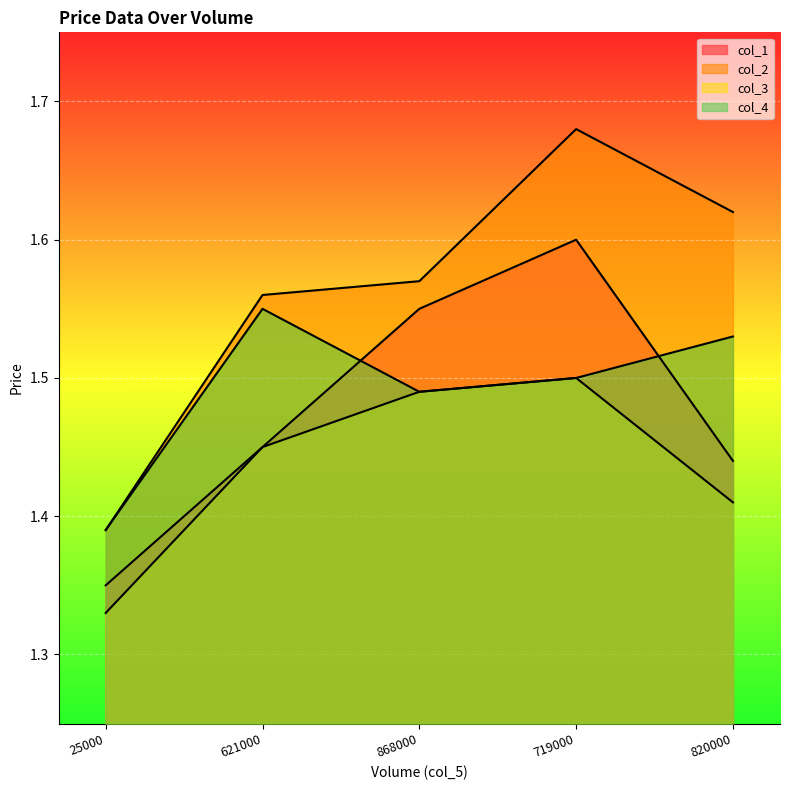

Where is col_1 nearest to the value 1?

25000